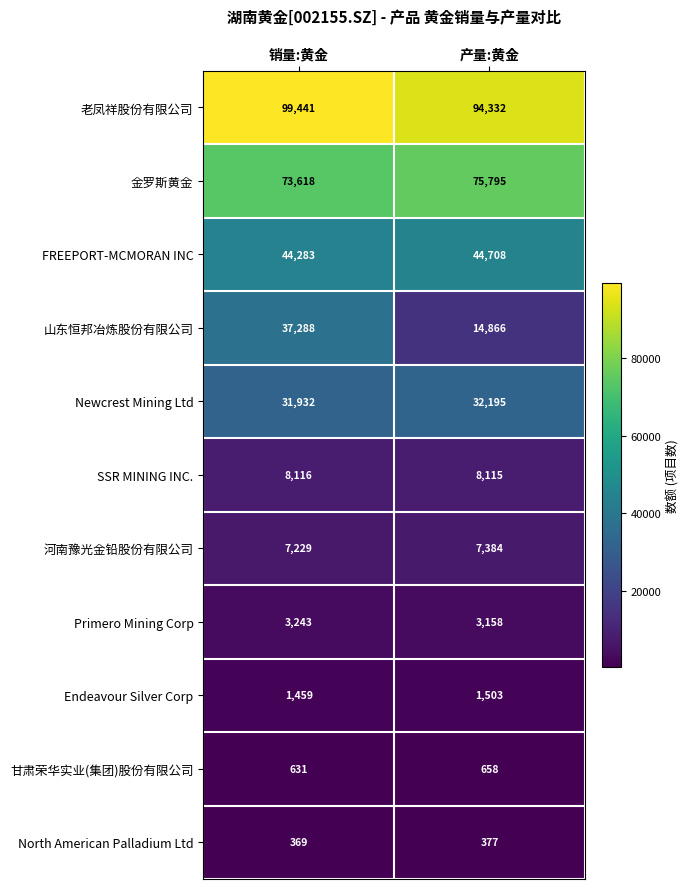

Is it true that 甘肃荣华实业(集团)股份有限公司 equals 658 at 产量:黄金?

True